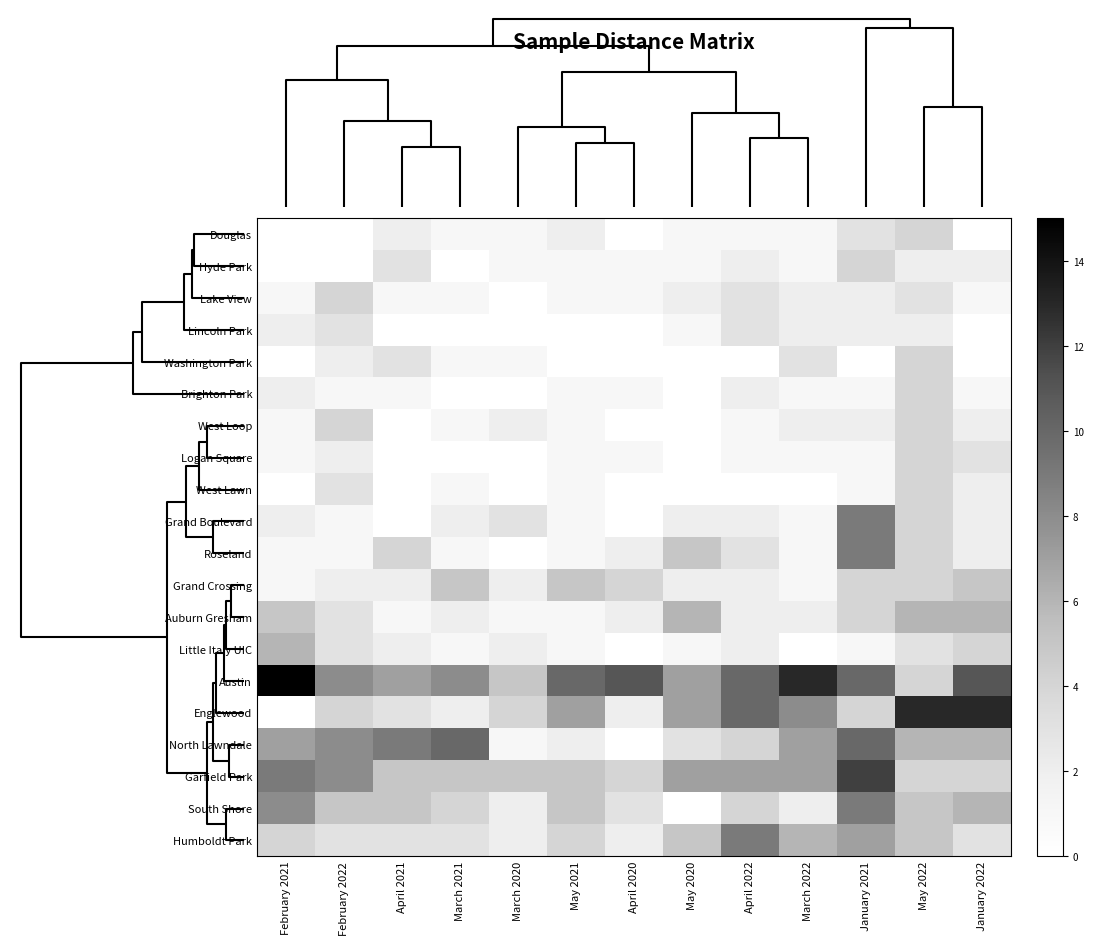

Reading left to right, transcribe all the data shown in this chart.

Douglas: February 2021=0	February 2022=0	April 2021=2	March 2021=1	March 2020=1	May 2021=2	April 2020=0	May 2020=1	April 2022=1	March 2022=1	January 2021=3	May 2022=4	January 2022=0
Hyde Park: February 2021=0	February 2022=0	April 2021=3	March 2021=0	March 2020=1	May 2021=1	April 2020=1	May 2020=1	April 2022=2	March 2022=1	January 2021=4	May 2022=2	January 2022=2
Lake View: February 2021=1	February 2022=4	April 2021=1	March 2021=1	March 2020=0	May 2021=1	April 2020=1	May 2020=2	April 2022=3	March 2022=2	January 2021=2	May 2022=3	January 2022=1
Lincoln Park: February 2021=2	February 2022=3	April 2021=0	March 2021=0	March 2020=0	May 2021=0	April 2020=0	May 2020=1	April 2022=3	March 2022=2	January 2021=2	May 2022=2	January 2022=0
Washington Park: February 2021=0	February 2022=2	April 2021=3	March 2021=1	March 2020=1	May 2021=0	April 2020=0	May 2020=0	April 2022=0	March 2022=3	January 2021=0	May 2022=4	January 2022=0
Brighton Park: February 2021=2	February 2022=1	April 2021=1	March 2021=0	March 2020=0	May 2021=1	April 2020=1	May 2020=0	April 2022=2	March 2022=1	January 2021=1	May 2022=4	January 2022=1
West Loop: February 2021=1	February 2022=4	April 2021=0	March 2021=1	March 2020=2	May 2021=1	April 2020=0	May 2020=0	April 2022=1	March 2022=2	January 2021=2	May 2022=4	January 2022=2
Logan Square: February 2021=1	February 2022=2	April 2021=0	March 2021=0	March 2020=0	May 2021=1	April 2020=1	May 2020=0	April 2022=1	March 2022=1	January 2021=1	May 2022=4	January 2022=3
West Lawn: February 2021=0	February 2022=3	April 2021=0	March 2021=1	March 2020=0	May 2021=1	April 2020=0	May 2020=0	April 2022=0	March 2022=0	January 2021=1	May 2022=4	January 2022=2
Grand Boulevard: February 2021=2	February 2022=1	April 2021=0	March 2021=2	March 2020=3	May 2021=1	April 2020=0	May 2020=2	April 2022=2	March 2022=1	January 2021=9	May 2022=4	January 2022=2
Roseland: February 2021=1	February 2022=1	April 2021=4	March 2021=1	March 2020=0	May 2021=1	April 2020=2	May 2020=5	April 2022=3	March 2022=1	January 2021=9	May 2022=4	January 2022=2
Grand Crossing: February 2021=1	February 2022=2	April 2021=2	March 2021=5	March 2020=2	May 2021=5	April 2020=4	May 2020=2	April 2022=2	March 2022=1	January 2021=4	May 2022=4	January 2022=5
Auburn Gresham: February 2021=5	February 2022=3	April 2021=1	March 2021=2	March 2020=1	May 2021=1	April 2020=2	May 2020=6	April 2022=2	March 2022=2	January 2021=4	May 2022=6	January 2022=6
Little Italy UIC: February 2021=6	February 2022=3	April 2021=2	March 2021=1	March 2020=2	May 2021=1	April 2020=0	May 2020=1	April 2022=2	March 2022=0	January 2021=1	May 2022=3	January 2022=4
Austin: February 2021=15	February 2022=8	April 2021=7	March 2021=8	March 2020=5	May 2021=10	April 2020=11	May 2020=7	April 2022=10	March 2022=13	January 2021=10	May 2022=4	January 2022=11
Englewood: February 2021=0	February 2022=4	April 2021=3	March 2021=2	March 2020=4	May 2021=7	April 2020=2	May 2020=7	April 2022=10	March 2022=8	January 2021=4	May 2022=13	January 2022=13
North Lawndale: February 2021=7	February 2022=8	April 2021=9	March 2021=10	March 2020=1	May 2021=2	April 2020=0	May 2020=3	April 2022=4	March 2022=7	January 2021=10	May 2022=6	January 2022=6
Garfield Park: February 2021=9	February 2022=8	April 2021=5	March 2021=5	March 2020=5	May 2021=5	April 2020=4	May 2020=7	April 2022=7	March 2022=7	January 2021=12	May 2022=4	January 2022=4
South Shore: February 2021=8	February 2022=5	April 2021=5	March 2021=4	March 2020=2	May 2021=5	April 2020=3	May 2020=0	April 2022=4	March 2022=2	January 2021=9	May 2022=5	January 2022=6
Humboldt Park: February 2021=4	February 2022=3	April 2021=3	March 2021=3	March 2020=2	May 2021=4	April 2020=2	May 2020=5	April 2022=9	March 2022=6	January 2021=7	May 2022=5	January 2022=3